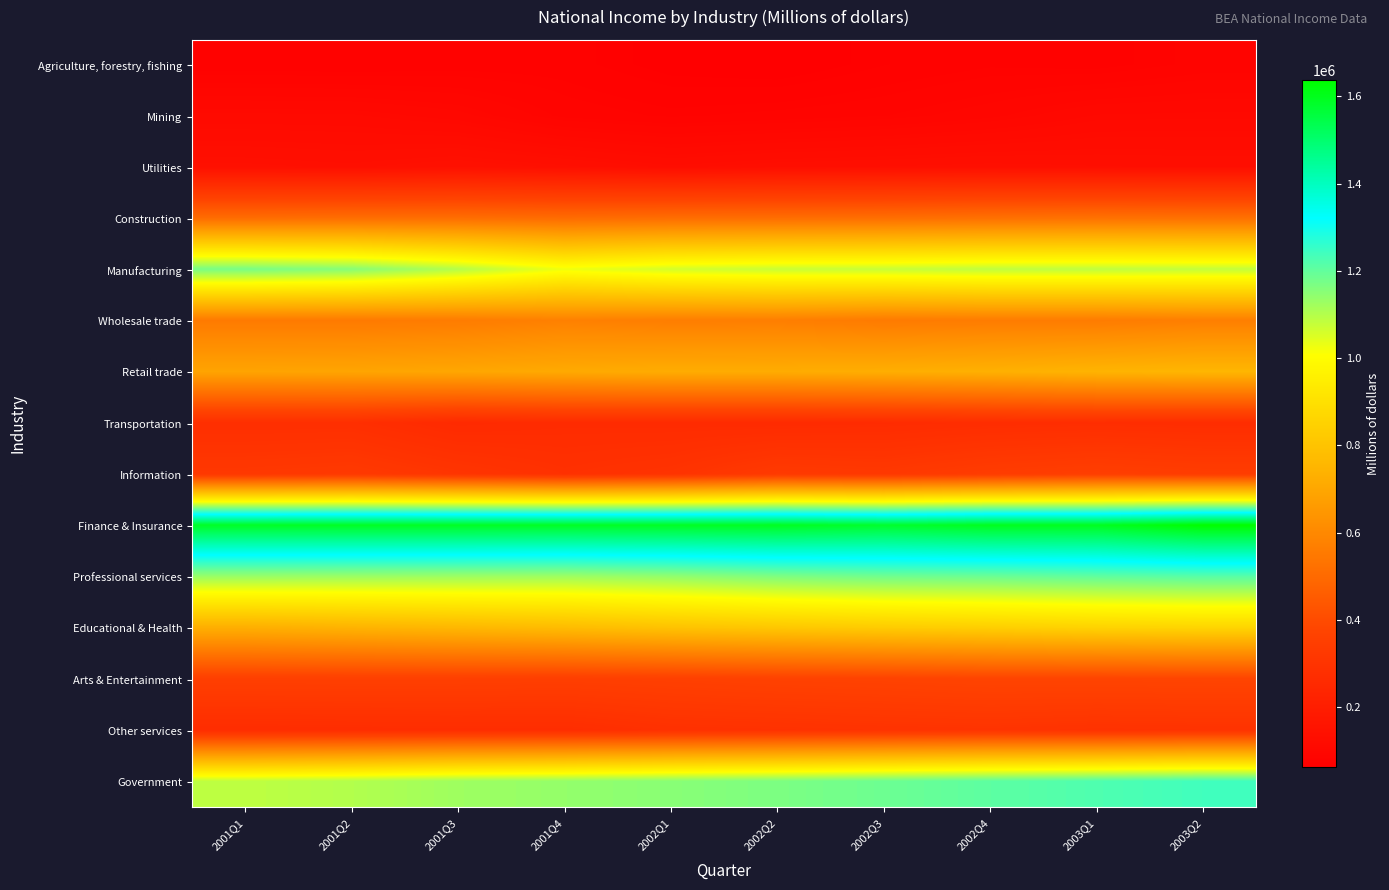

Reading left to right, transcribe all the data shown in this chart.

Agriculture, forestry, fishing: 2001Q1=73749	2001Q2=72886	2001Q3=74982	2001Q4=74890	2002Q1=66011	2002Q2=63002	2002Q3=71896	2002Q4=77301	2003Q1=75580	2003Q2=83524
Mining: 2001Q1=110772	2001Q2=110066	2001Q3=102476	2001Q4=85657	2002Q1=80317	2002Q2=83501	2002Q3=87258	2002Q4=94964	2003Q1=106604	2003Q2=107557
Utilities: 2001Q1=138722	2001Q2=135261	2001Q3=141890	2001Q4=135159	2002Q1=125661	2002Q2=131514	2002Q3=133970	2002Q4=136451	2003Q1=134137	2003Q2=132683
Construction: 2001Q1=508126	2001Q2=512010	2001Q3=511968	2001Q4=505092	2002Q1=510260	2002Q2=511374	2002Q3=513467	2002Q4=520131	2003Q1=523907	2003Q2=520932
Manufacturing: 2001Q1=1172983	2001Q2=1155235	2001Q3=1099636	2001Q4=1025707	2002Q1=1060819	2002Q2=1073431	2002Q3=1075915	2002Q4=1085296	2003Q1=1085877	2003Q2=1080955
Wholesale trade: 2001Q1=553602	2001Q2=552883	2001Q3=558965	2001Q4=575673	2002Q1=565993	2002Q2=567824	2002Q3=554772	2002Q4=559286	2003Q1=558798	2003Q2=569170
Retail trade: 2001Q1=690856	2001Q2=693738	2001Q3=699808	2001Q4=709321	2002Q1=718878	2002Q2=719447	2002Q3=724953	2002Q4=733349	2003Q1=745381	2003Q2=752735
Transportation: 2001Q1=277863	2001Q2=279014	2001Q3=256489	2001Q4=263541	2002Q1=261854	2002Q2=261031	2002Q3=264352	2002Q4=270521	2003Q1=273477	2003Q2=270257
Information: 2001Q1=320146	2001Q2=326115	2001Q3=306251	2001Q4=287049	2002Q1=299133	2002Q2=328357	2002Q3=322133	2002Q4=339353	2003Q1=349512	2003Q2=340704
Finance & Insurance: 2001Q1=1587317	2001Q2=1589937	2001Q3=1589977	2001Q4=1588195	2002Q1=1590008	2002Q2=1593662	2002Q3=1579628	2002Q4=1596997	2003Q1=1595888	2003Q2=1636688
Professional services: 2001Q1=1132658	2001Q2=1129804	2001Q3=1128448	2001Q4=1126285	2002Q1=1141464	2002Q2=1165101	2002Q3=1182103	2002Q4=1188675	2003Q1=1202157	2003Q2=1213751
Educational & Health: 2001Q1=727815	2001Q2=743077	2001Q3=758165	2001Q4=774074	2002Q1=797032	2002Q2=814067	2002Q3=829011	2002Q4=840455	2003Q1=853930	2003Q2=861475
Arts & Entertainment: 2001Q1=353196	2001Q2=353945	2001Q3=353565	2001Q4=350438	2002Q1=355897	2002Q2=363603	2002Q3=367876	2002Q4=373882	2003Q1=373500	2003Q2=376318
Other services: 2001Q1=268633	2001Q2=270733	2001Q3=272329	2001Q4=271541	2002Q1=288506	2002Q2=292126	2002Q3=296971	2002Q4=300077	2003Q1=293803	2003Q2=296173
Government: 2001Q1=1086638	2001Q2=1101375	2001Q3=1125778	2001Q4=1138420	2002Q1=1152539	2002Q2=1167450	2002Q3=1186741	2002Q4=1206226	2003Q1=1223792	2003Q2=1240439